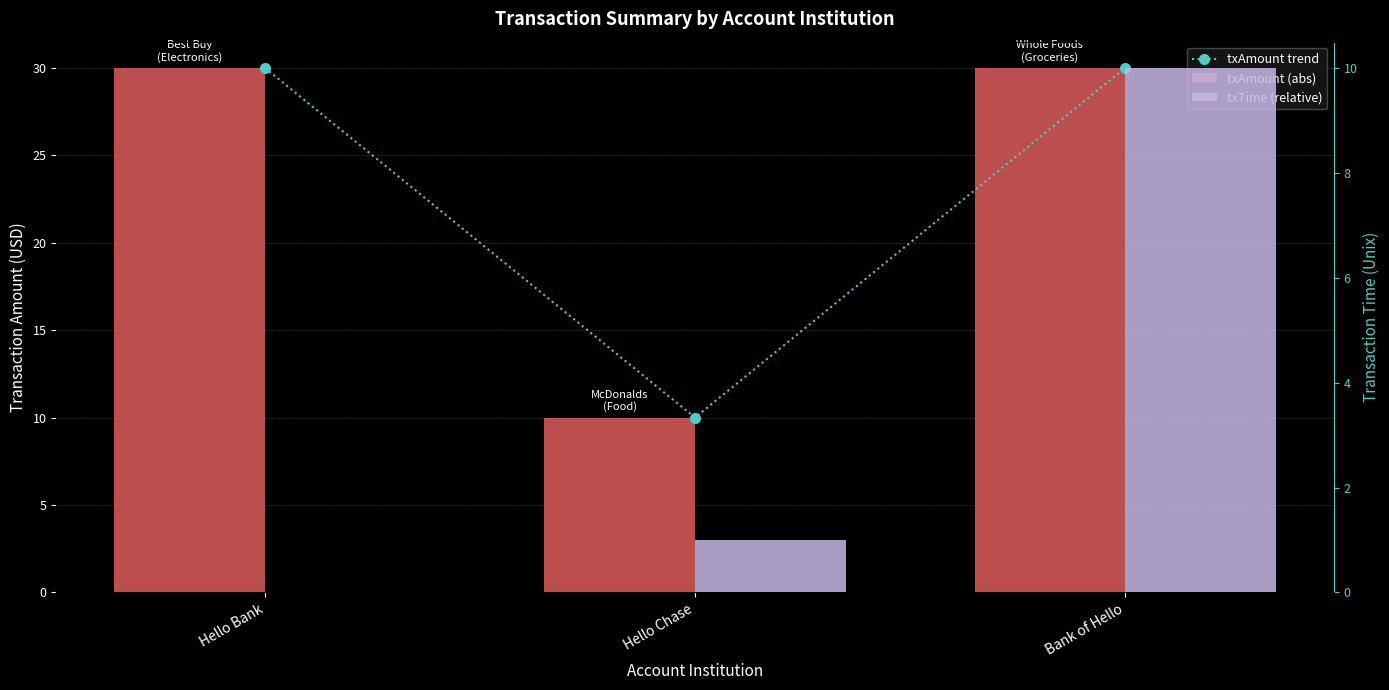

What is the label of the 1st bar from the right?

Bank of Hello